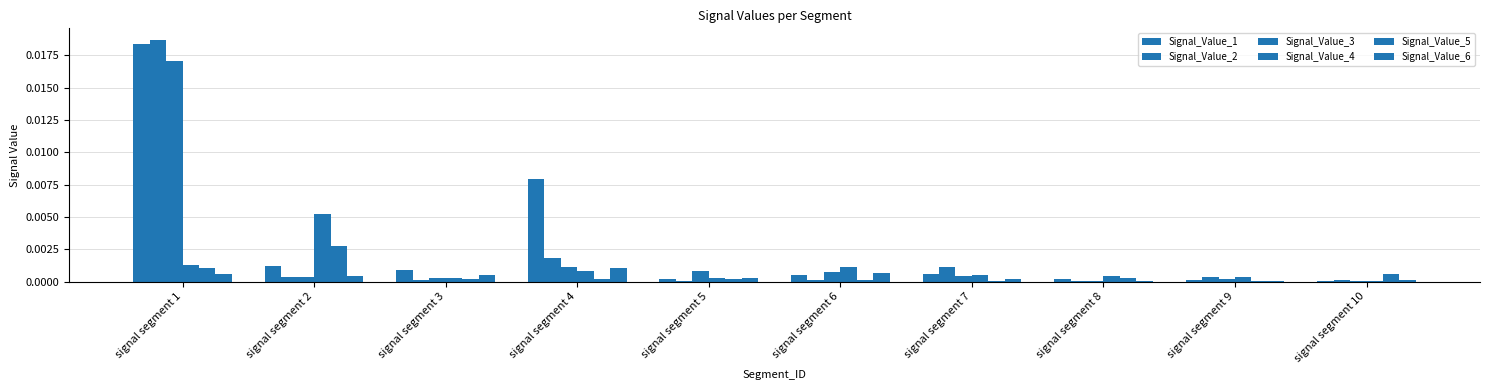

How many data points does each series have?

10